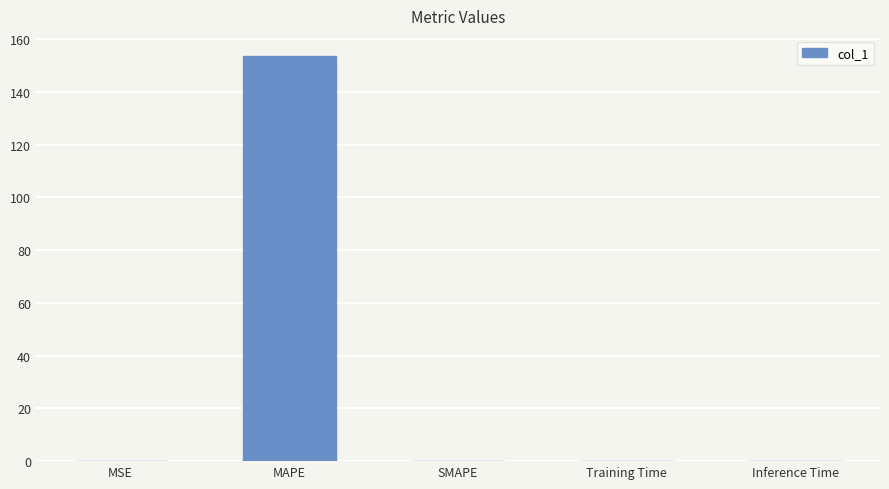

Which label corresponds to the largest value in the chart?

MAPE